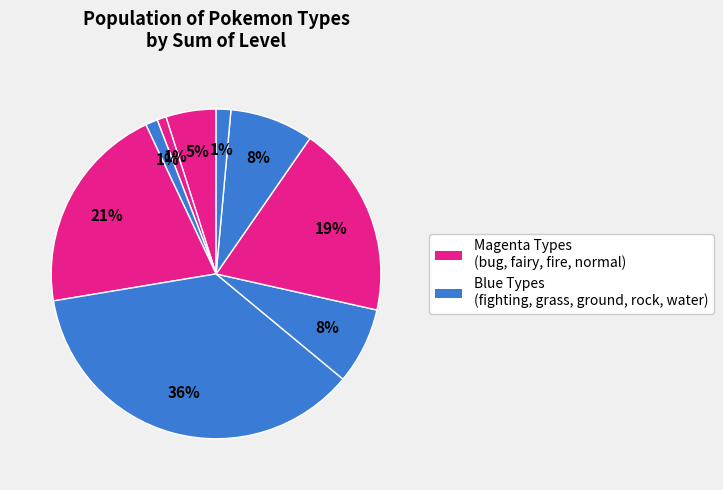

Rank the categories by value from highest to lowest.

grass, fire, normal, rock, ground, bug, water, fighting, fairy